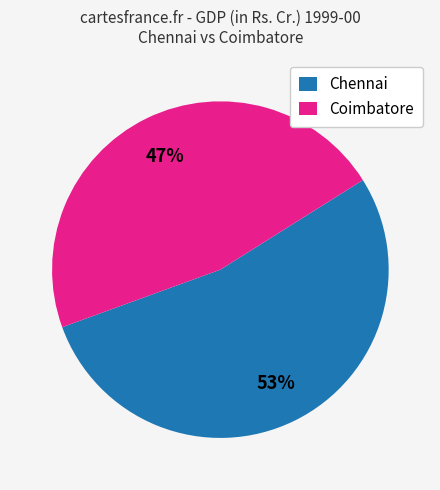

Which slice is the largest?

Chennai